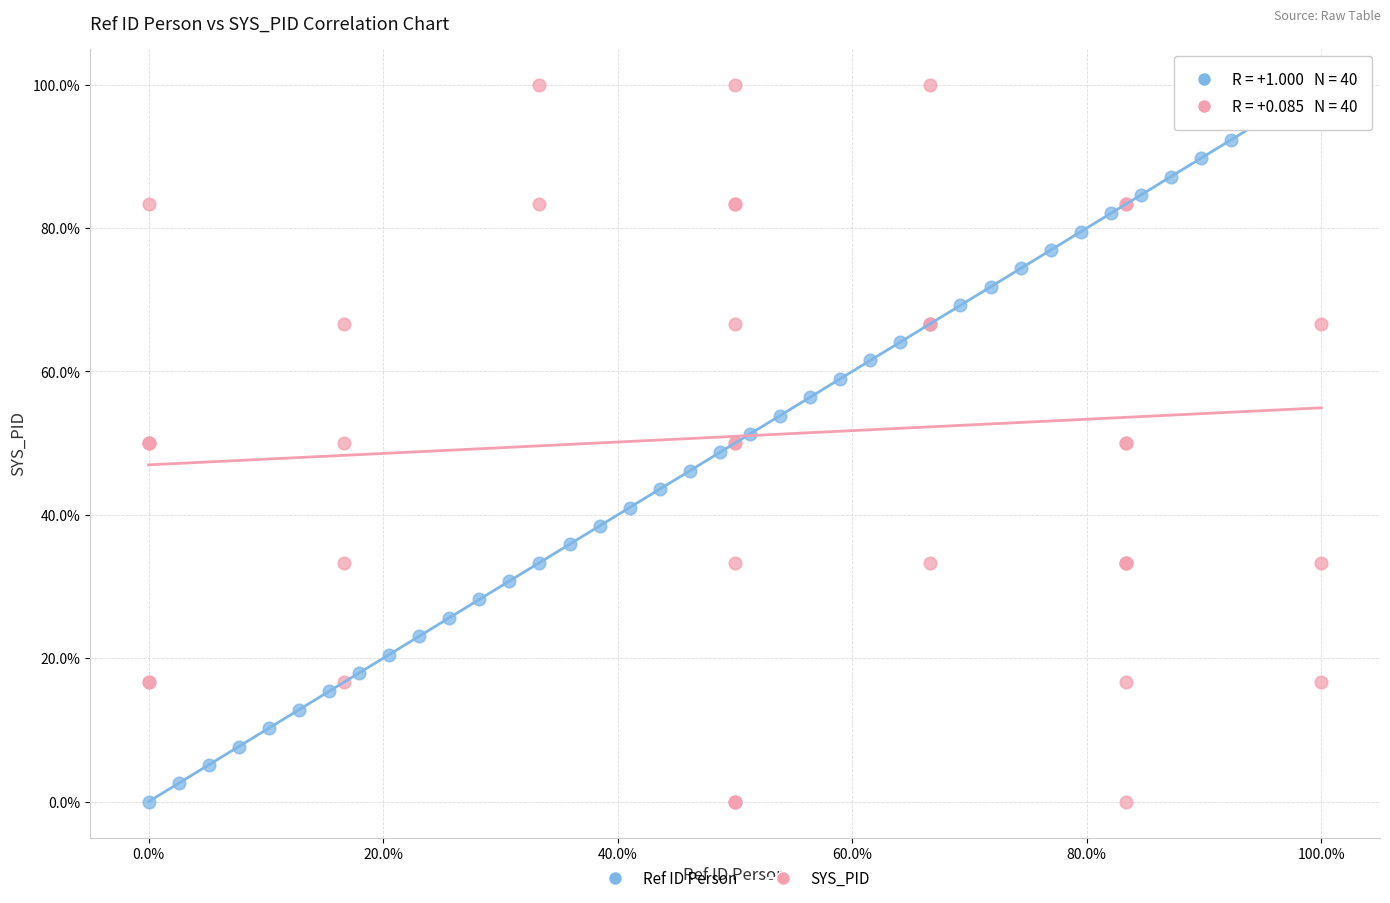

What are all the series names shown in the legend?

Ref ID Person, SYS_PID